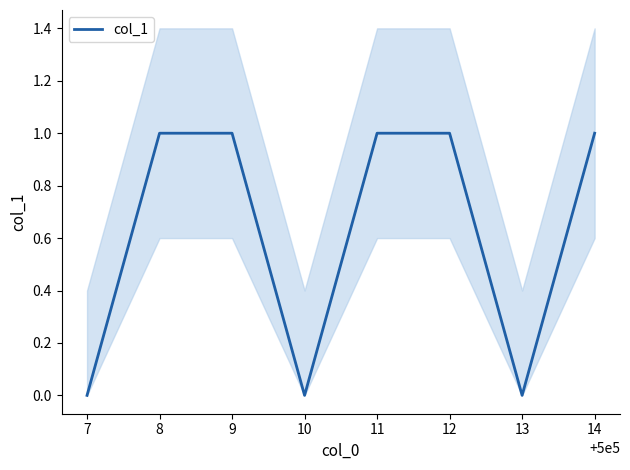

What is the greatest value displayed?

1